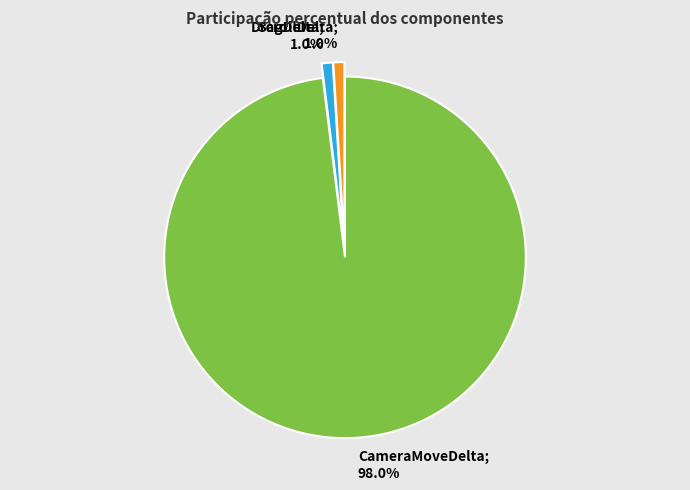

Is there any slice that represents more than half of the pie?

Yes